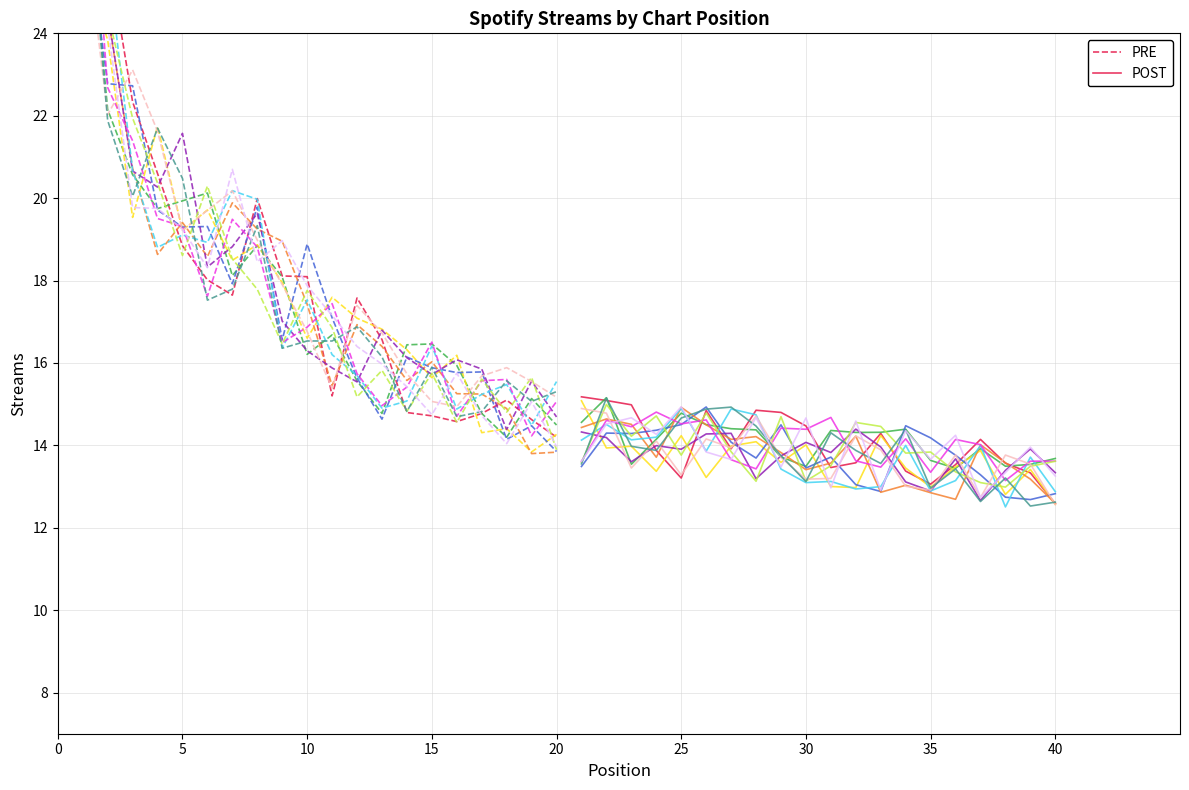

True or false: POST has a value of 9.0 at 35.

False